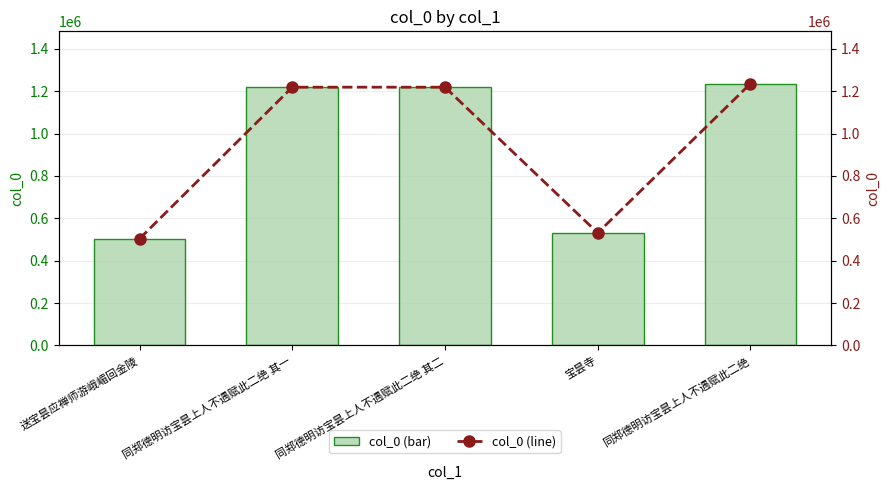

At which label is col_0 (line) closest to 869840?

宝昙寺